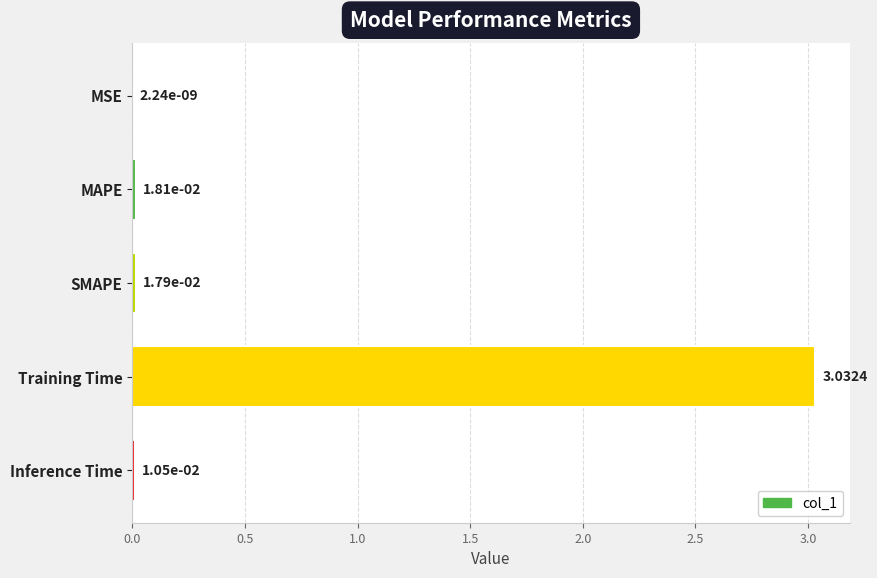

What is the sum of all values?

3.1